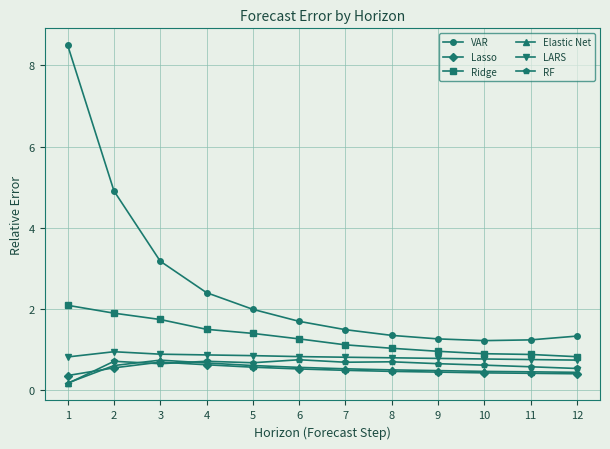

What is the sum of all Lasso values?

6.0